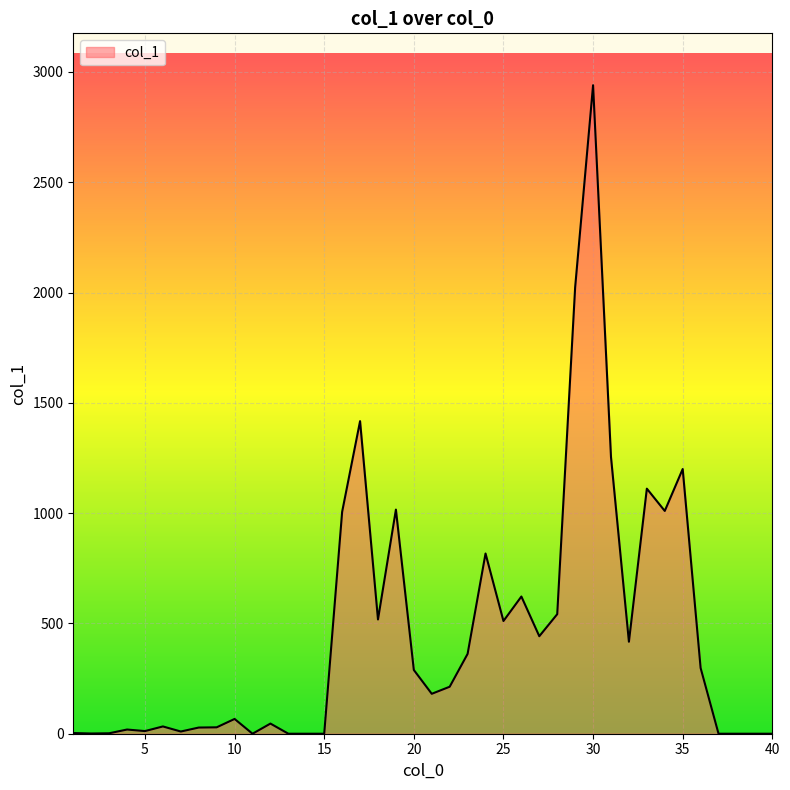

What is the maximum value shown in the chart?

2940